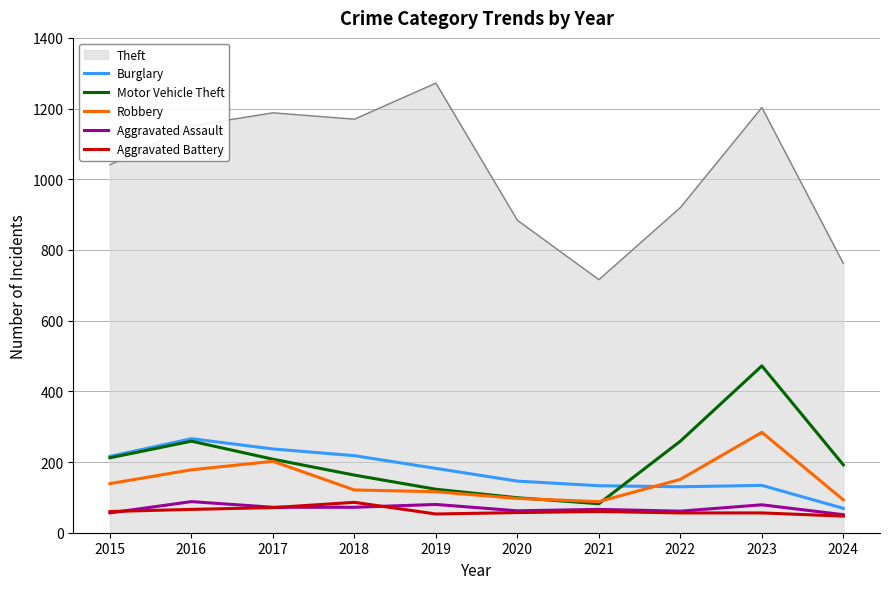

Which category has the highest value in the Robbery series?

2023